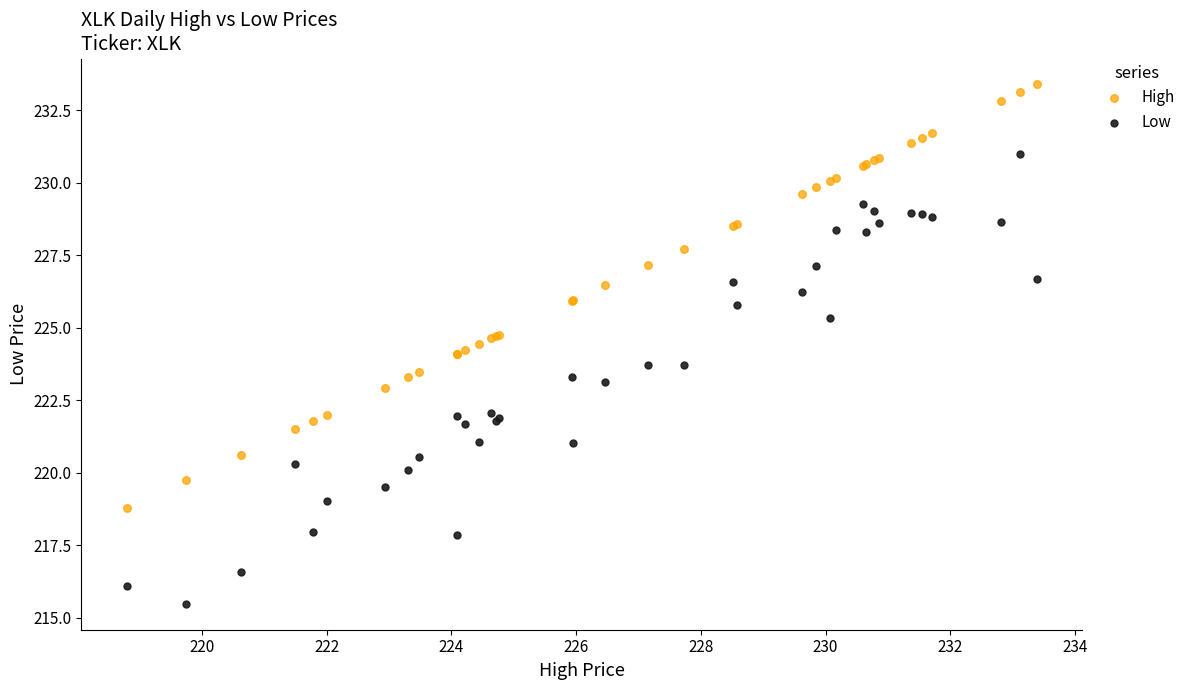

Which series has the widest spread of Y values?

Low